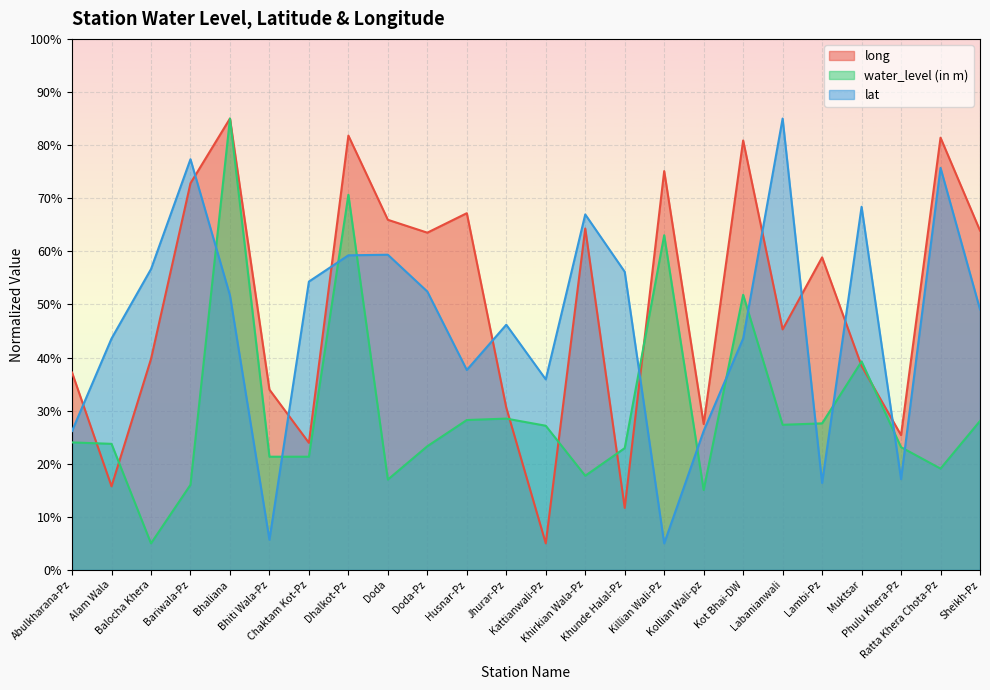

Is the value of lat at Doda greater than the value of water_level (in m) at Killian Wali-Pz?

No